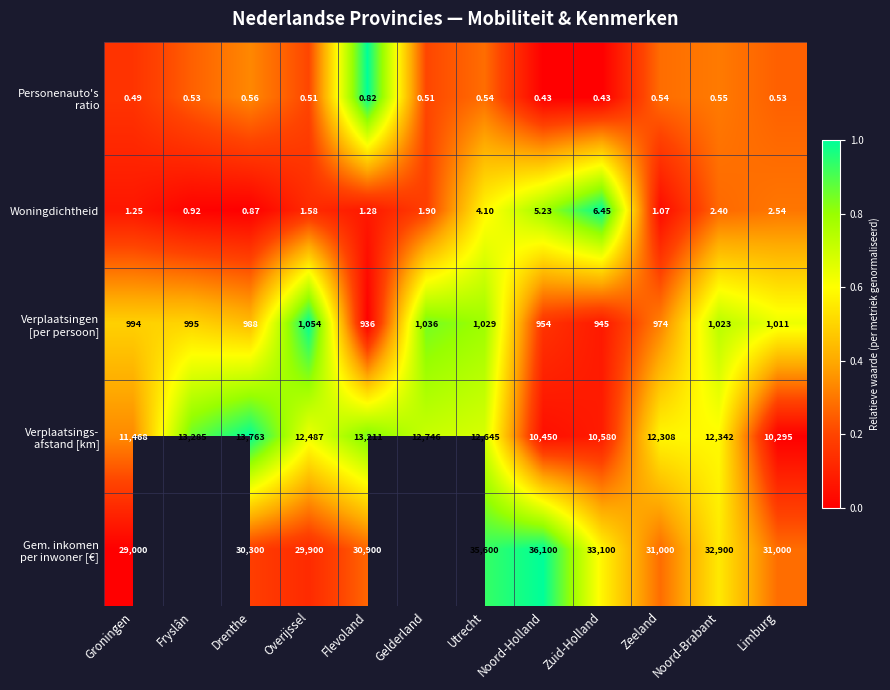

At how many categories does at least one series exceed 0?

12